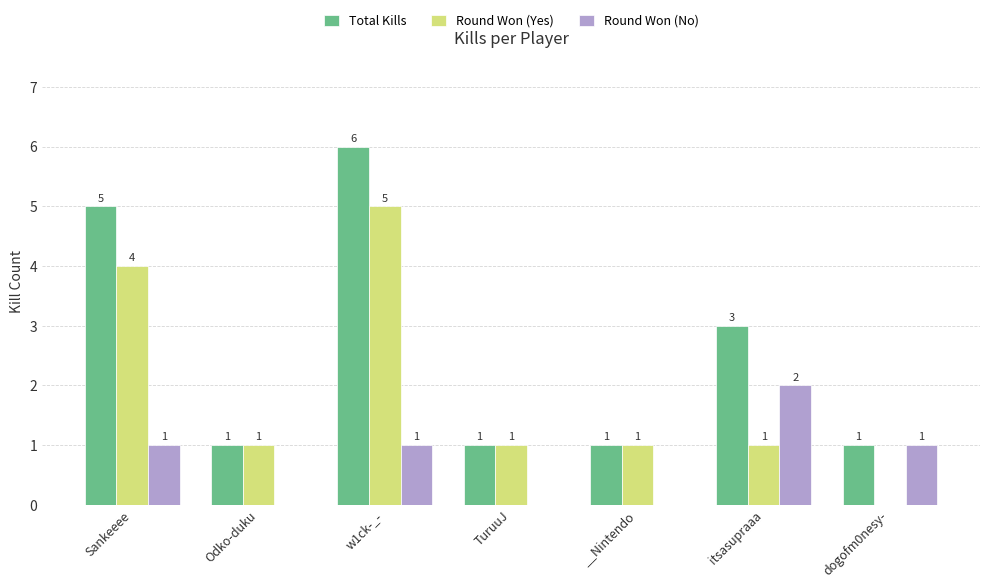

What is the maximum value for Round Won (Yes)?

5